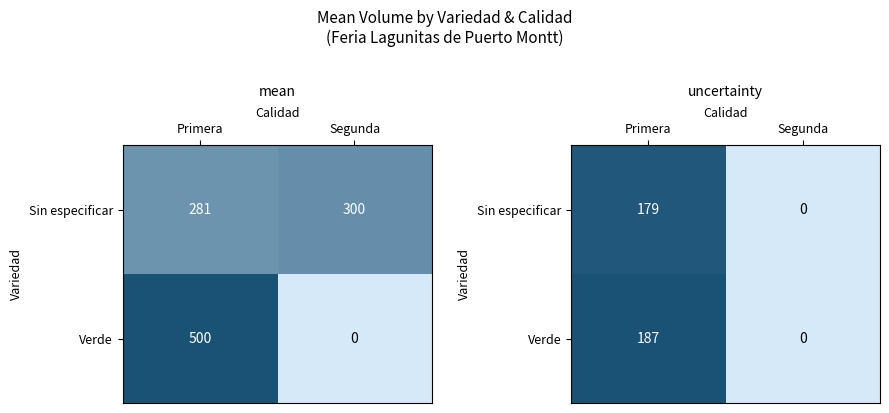

List the labels in order of Sin especificar value, smallest first.

Segunda, Primera